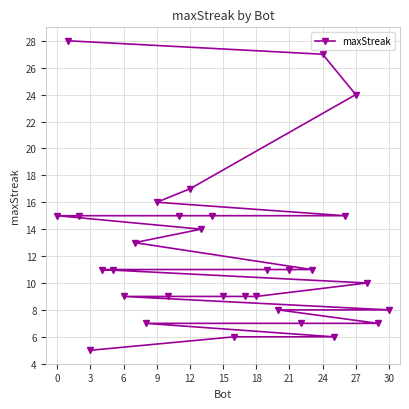

What is the average value?

12